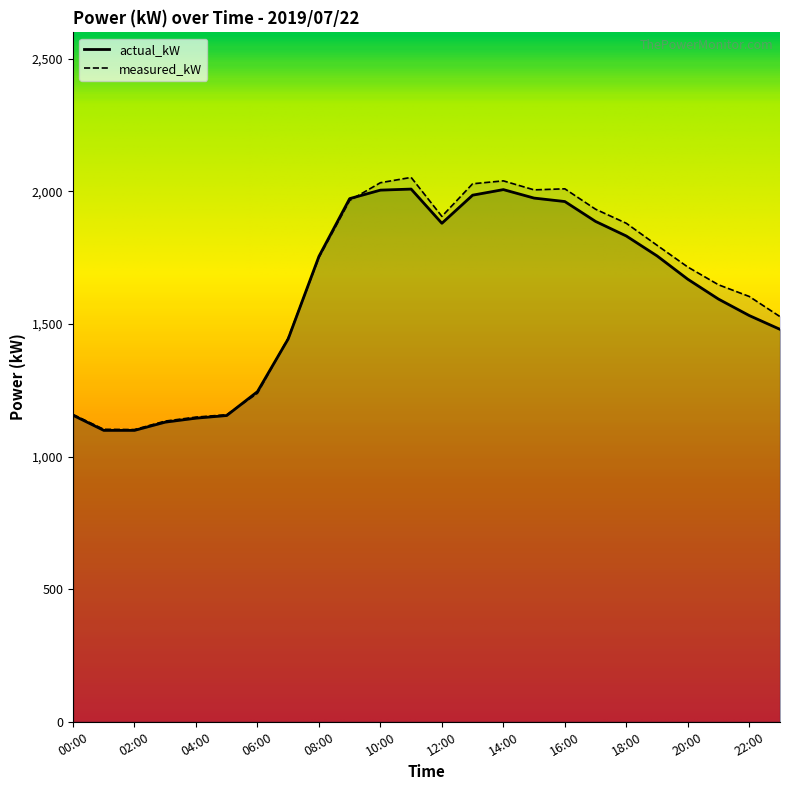

True or false: actual_kW has more than 2 points higher than both neighbors.

False